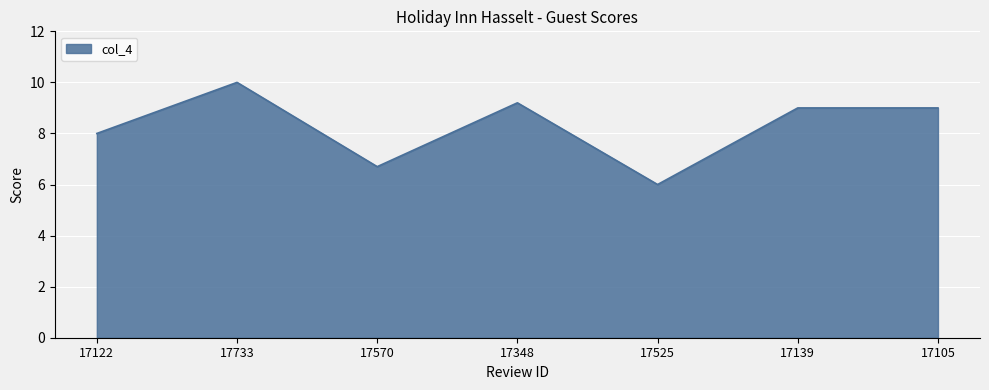

What position from the right is 17122?

7